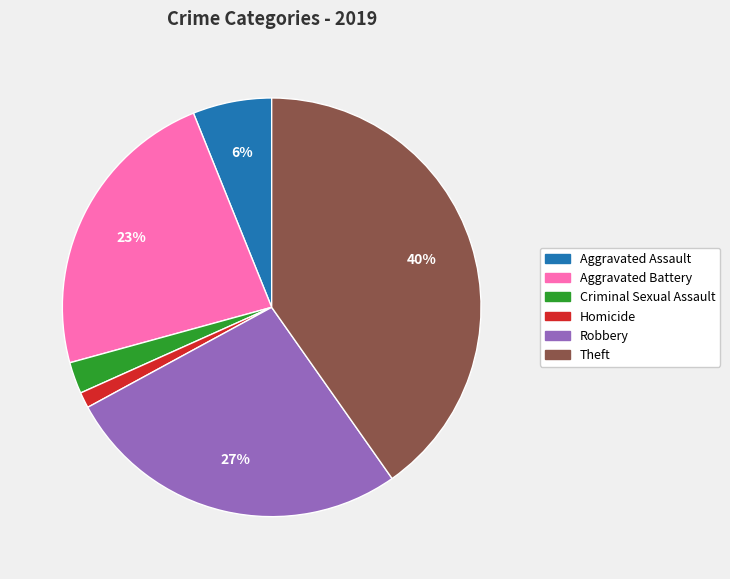

Do Robbery and Criminal Sexual Assault together represent more than half of the pie?

No